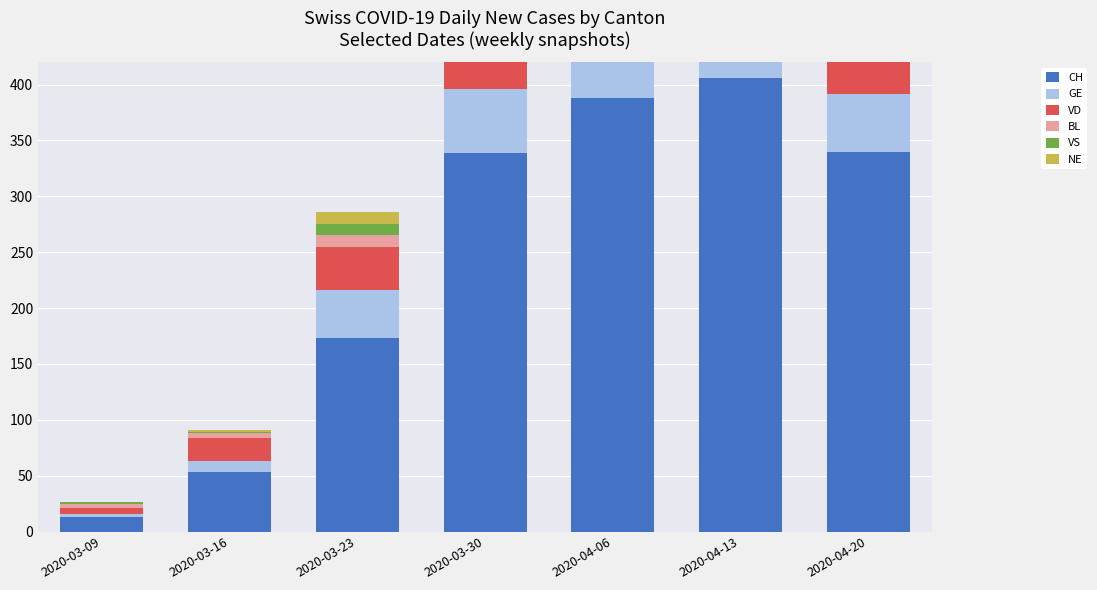

The NE series shows 16 at 2020-04-20. True or false?

False